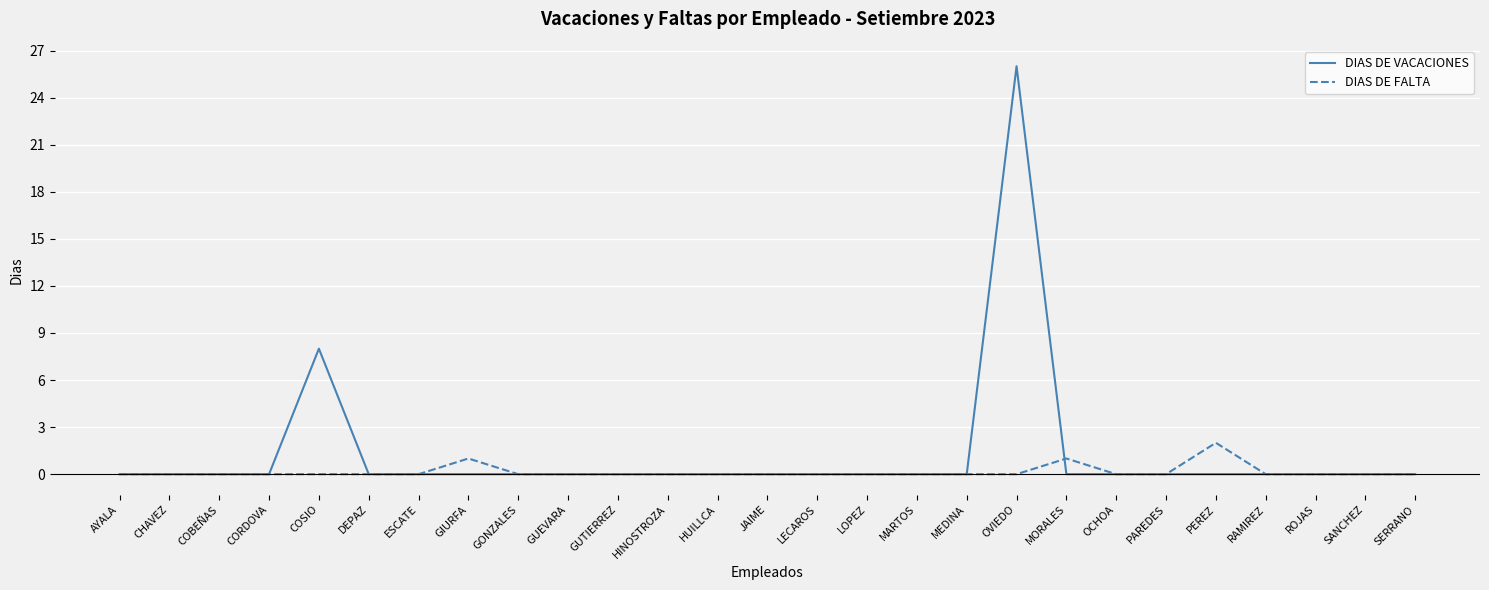

Reading left to right, transcribe all the data shown in this chart.

DIAS DE VACACIONES: 0	0	0	0	8	0	0	0	0	0	0	0	0	0	0	0	0	0	26	0	0	0	0	0	0	0	0
DIAS DE FALTA: 0	0	0	0	0	0	0	1	0	0	0	0	0	0	0	0	0	0	0	1	0	0	2	0	0	0	0